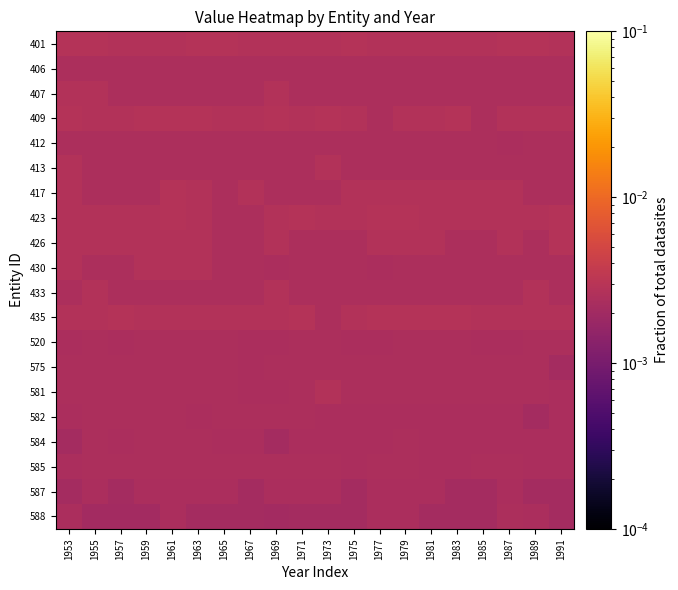

Which has a higher value, 1955 or 1987?

1955